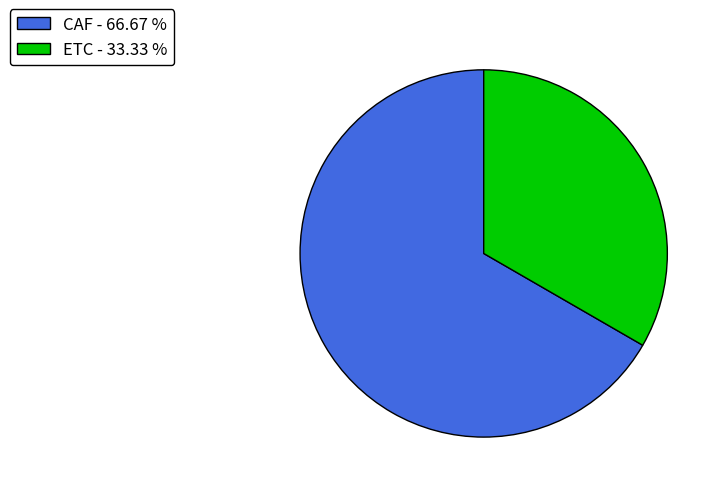

Is the sum of ETC - 33.33 % and CAF - 66.67 % greater than half?

Yes